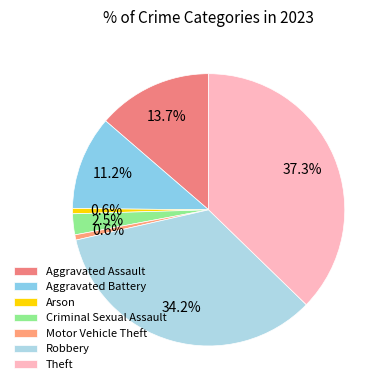

What is the largest slice in the pie chart?

Theft